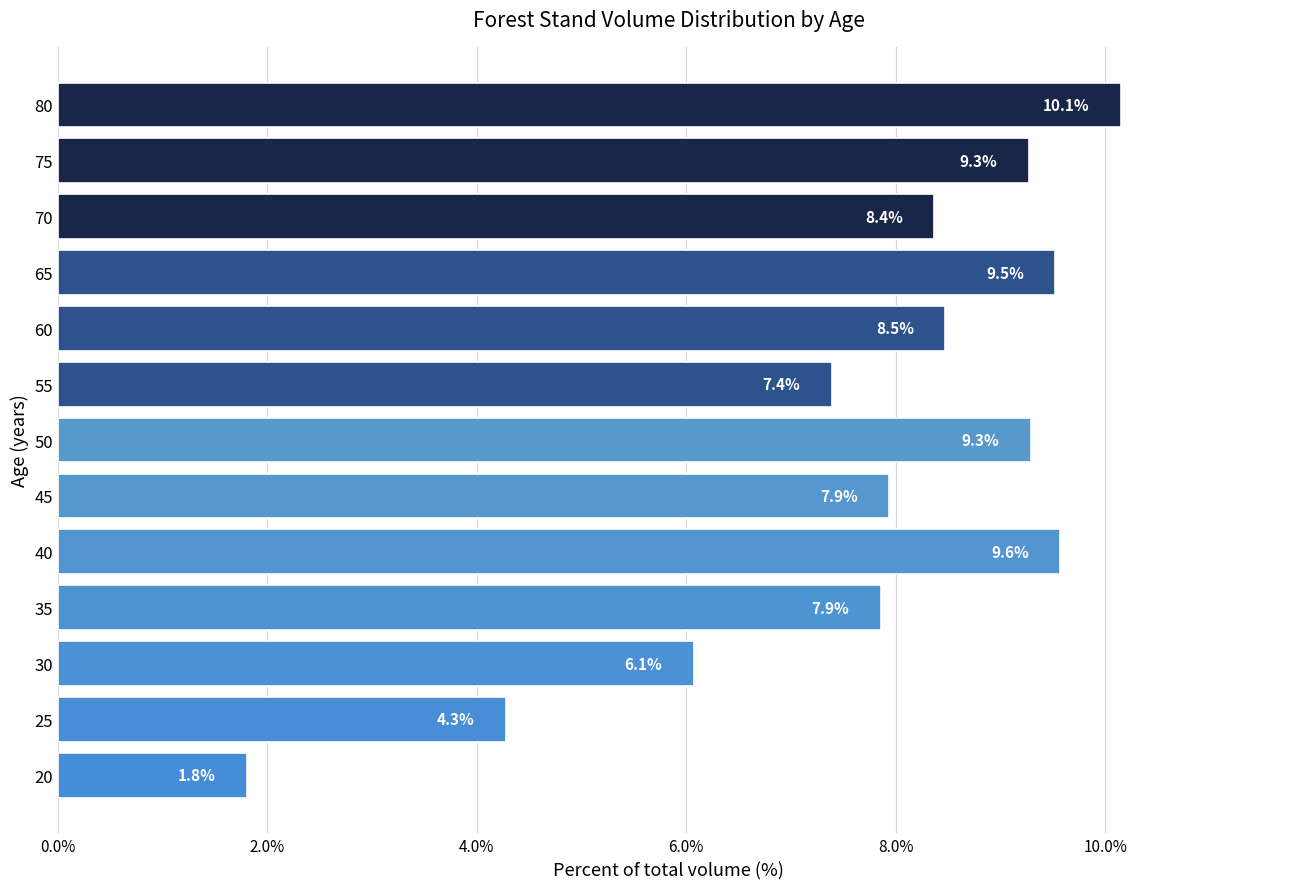

Which label corresponds to the largest value in the chart?

80